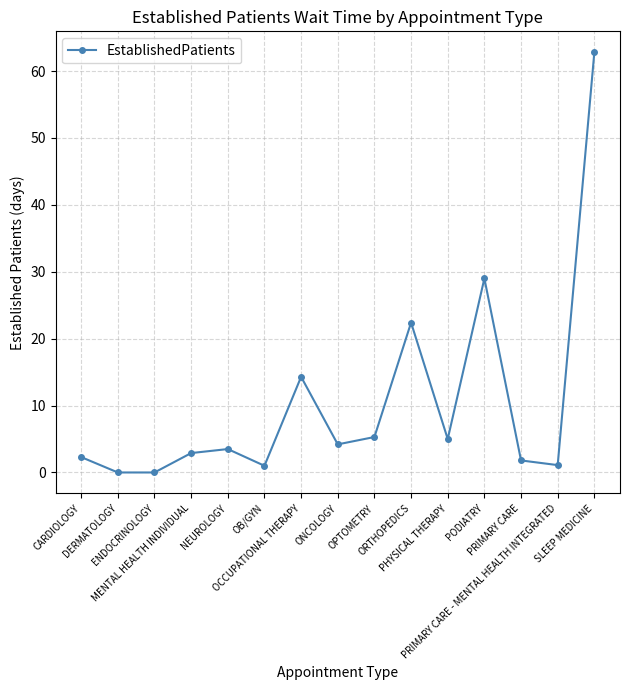

The value at OCCUPATIONAL THERAPY is 14.3. True or false?

True